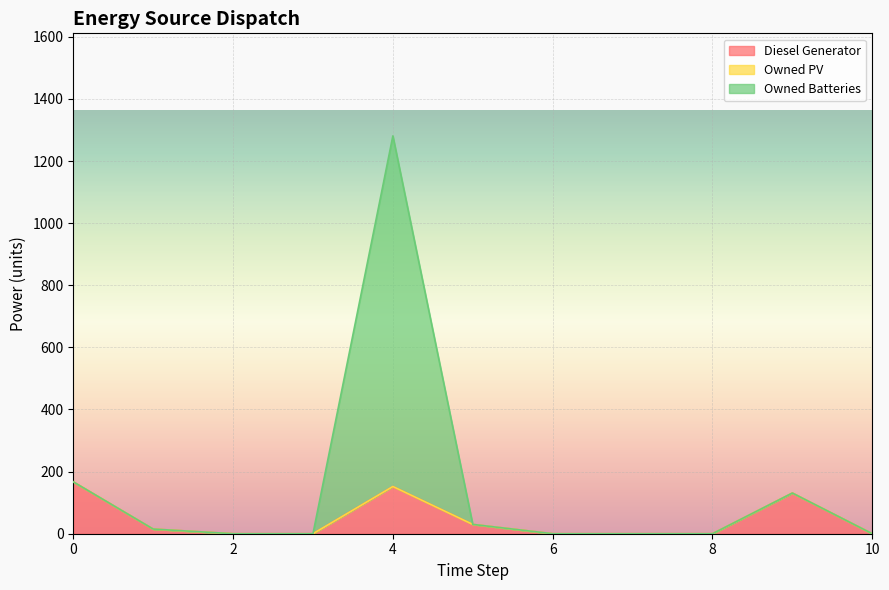

Between 1 and 9, which series saw the biggest shift?

Diesel Generator